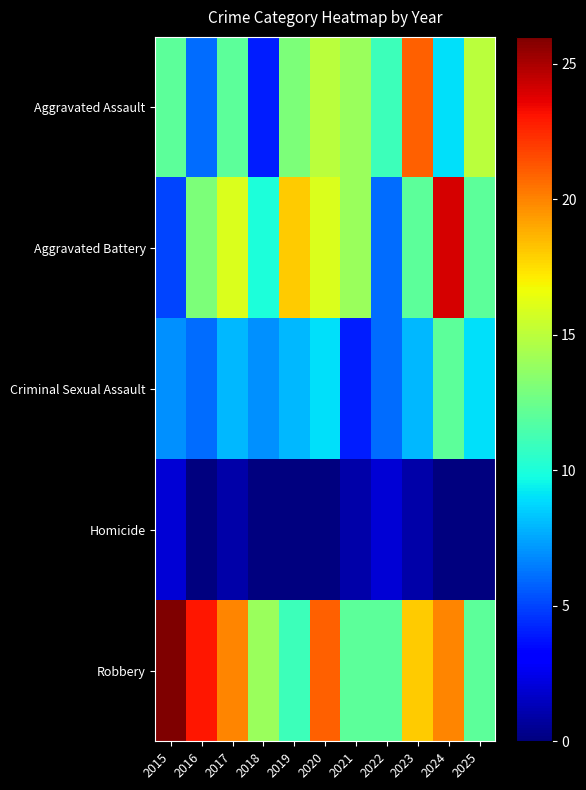

Count the number of categories in the chart.

11